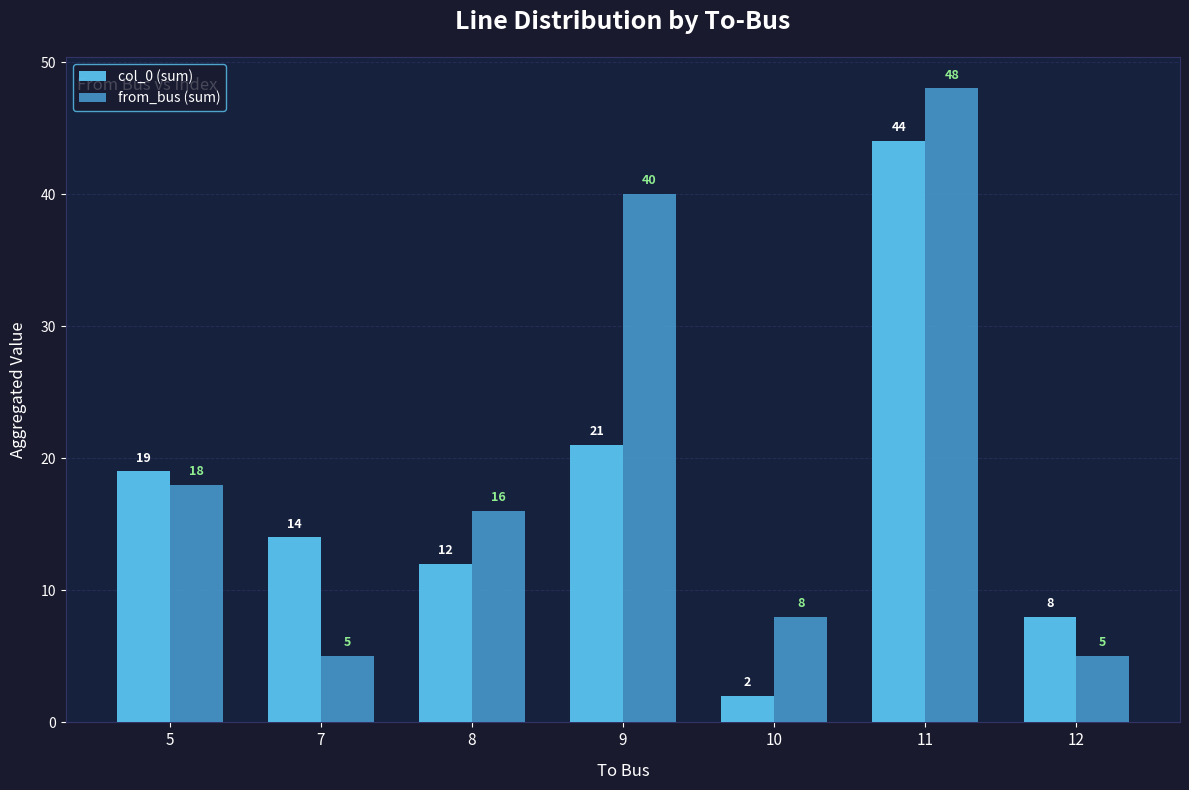

What value does the col_0 (sum) series have at 12?

8